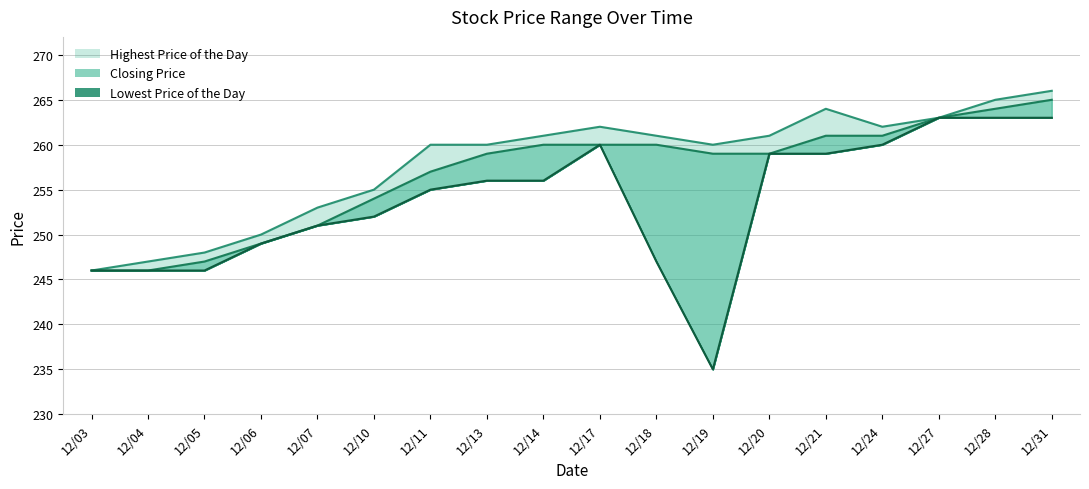

True or false: Closing Price and Highest Price of the Day cross at least once.

False